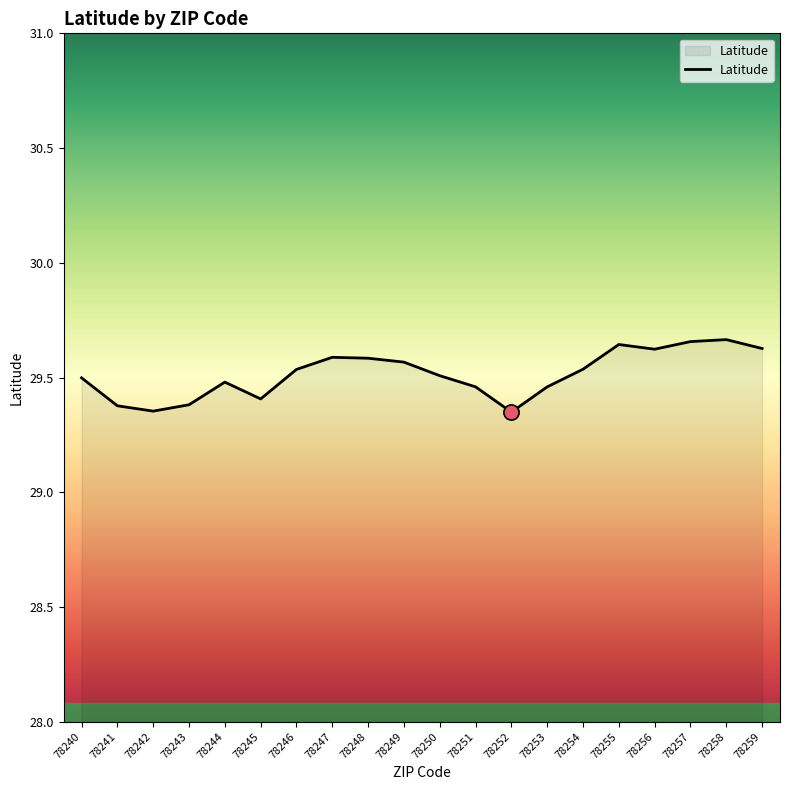

What is the ratio of the value at 78246 to the value at 78243?

1.0